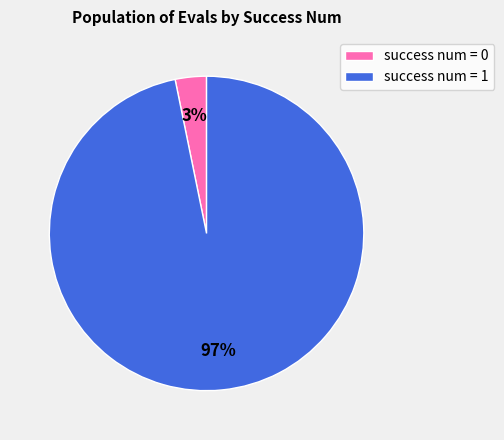

True or false: success num = 0 accounts for 3% of the total.

True